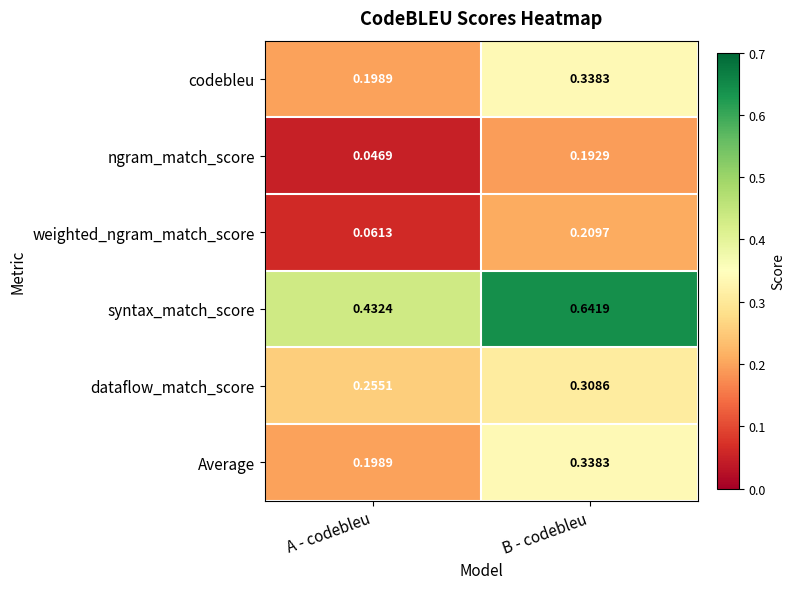

Which label corresponds to the largest value in the chart?

B - codebleu